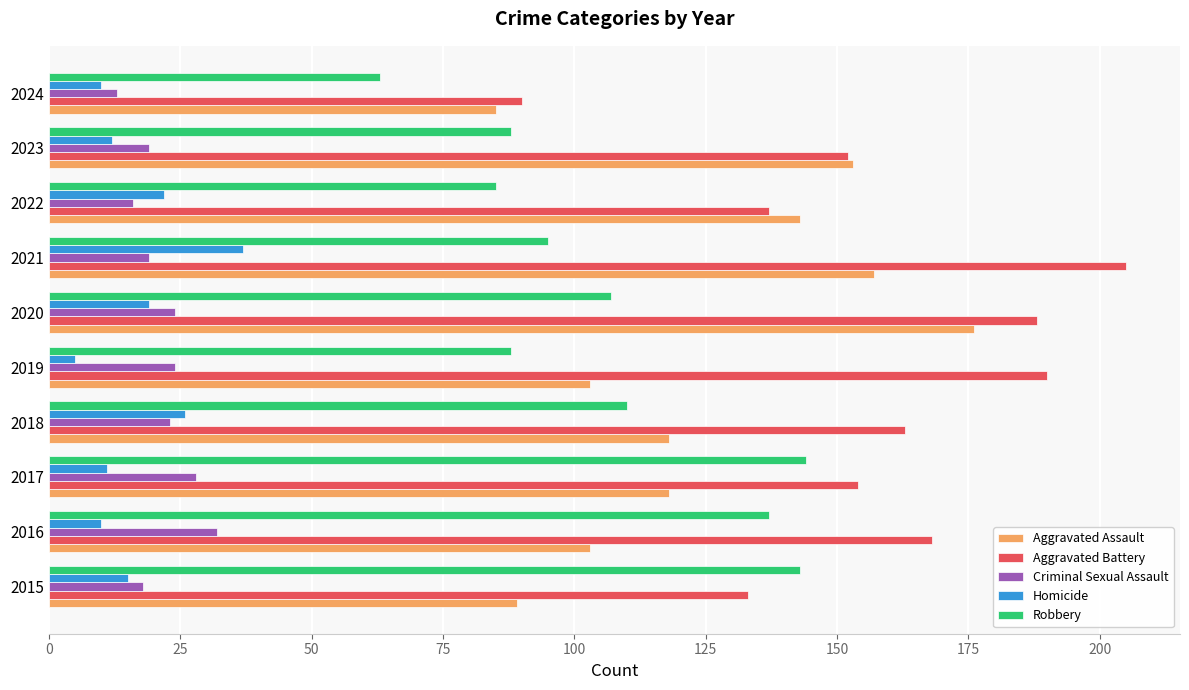

At which label is Aggravated Battery closest to 147?

2023